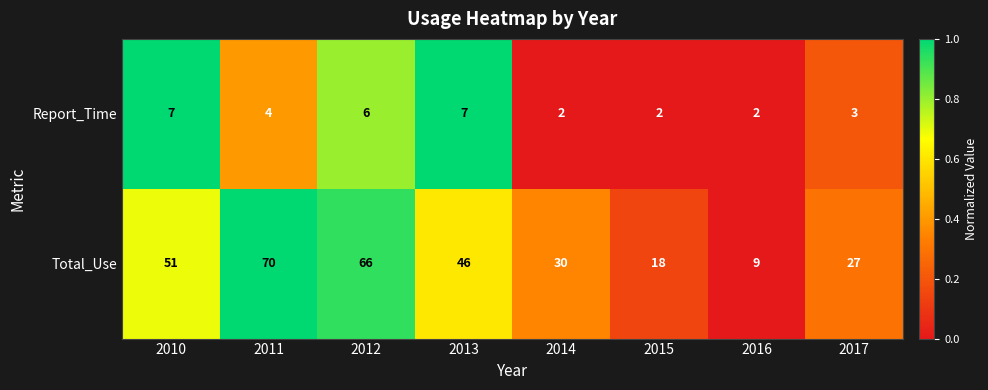

Count the number of data series in this chart.

2